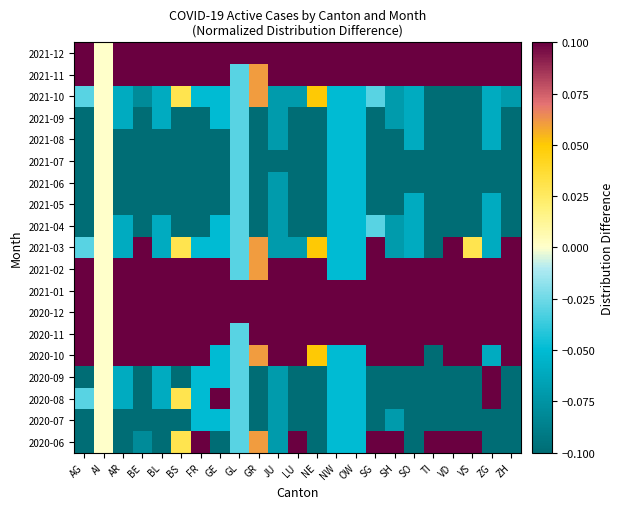

Reading left to right, list all the values displayed in this chart.

2020-06: AG=-0.1	AI=0.0	AR=-0.1	BE=-0.1	BL=-0.1	BS=0.0	FR=0.1	GE=-0.1	GL=-0.0	GR=0.1	JU=-0.1	LU=0.1	NE=-0.1	NW=-0.1	OW=-0.1	SG=0.1	SH=0.1	SO=-0.1	TI=0.1	VD=0.1	VS=0.1	ZG=-0.1	ZH=-0.1
2020-07: AG=-0.1	AI=0.0	AR=-0.1	BE=-0.1	BL=-0.1	BS=-0.1	FR=-0.1	GE=-0.1	GL=-0.0	GR=-0.1	JU=-0.1	LU=-0.1	NE=-0.1	NW=-0.1	OW=-0.1	SG=-0.1	SH=-0.1	SO=-0.1	TI=-0.1	VD=-0.1	VS=-0.1	ZG=-0.1	ZH=-0.1
2020-08: AG=-0.0	AI=0.0	AR=-0.1	BE=-0.1	BL=-0.1	BS=0.0	FR=-0.1	GE=0.1	GL=-0.0	GR=-0.1	JU=-0.1	LU=-0.1	NE=-0.1	NW=-0.1	OW=-0.1	SG=-0.1	SH=-0.1	SO=-0.1	TI=-0.1	VD=-0.1	VS=-0.1	ZG=0.1	ZH=-0.1
2020-09: AG=-0.1	AI=0.0	AR=-0.1	BE=-0.1	BL=-0.1	BS=-0.1	FR=-0.1	GE=-0.1	GL=-0.0	GR=-0.1	JU=-0.1	LU=-0.1	NE=-0.1	NW=-0.1	OW=-0.1	SG=-0.1	SH=-0.1	SO=-0.1	TI=-0.1	VD=-0.1	VS=-0.1	ZG=0.1	ZH=-0.1
2020-10: AG=0.1	AI=0.0	AR=0.1	BE=0.1	BL=0.1	BS=0.1	FR=0.1	GE=-0.1	GL=-0.0	GR=0.1	JU=0.1	LU=0.1	NE=0.1	NW=-0.1	OW=-0.1	SG=0.1	SH=0.1	SO=0.1	TI=-0.1	VD=0.1	VS=0.1	ZG=-0.1	ZH=0.1
2020-11: AG=0.1	AI=0.0	AR=0.1	BE=0.1	BL=0.1	BS=0.1	FR=0.1	GE=0.1	GL=-0.0	GR=0.1	JU=0.1	LU=0.1	NE=0.1	NW=0.1	OW=0.1	SG=0.1	SH=0.1	SO=0.1	TI=0.1	VD=0.1	VS=0.1	ZG=0.1	ZH=0.1
2020-12: AG=0.1	AI=0.0	AR=0.1	BE=0.1	BL=0.1	BS=0.1	FR=0.1	GE=0.1	GL=0.1	GR=0.1	JU=0.1	LU=0.1	NE=0.1	NW=0.1	OW=0.1	SG=0.1	SH=0.1	SO=0.1	TI=0.1	VD=0.1	VS=0.1	ZG=0.1	ZH=0.1
2021-01: AG=0.1	AI=0.0	AR=0.1	BE=0.1	BL=0.1	BS=0.1	FR=0.1	GE=0.1	GL=0.1	GR=0.1	JU=0.1	LU=0.1	NE=0.1	NW=0.1	OW=0.1	SG=0.1	SH=0.1	SO=0.1	TI=0.1	VD=0.1	VS=0.1	ZG=0.1	ZH=0.1
2021-02: AG=0.1	AI=0.0	AR=0.1	BE=0.1	BL=0.1	BS=0.1	FR=0.1	GE=0.1	GL=-0.0	GR=0.1	JU=0.1	LU=0.1	NE=0.1	NW=-0.1	OW=-0.1	SG=0.1	SH=0.1	SO=0.1	TI=0.1	VD=0.1	VS=0.1	ZG=0.1	ZH=0.1
2021-03: AG=-0.0	AI=0.0	AR=-0.1	BE=0.1	BL=-0.1	BS=0.0	FR=-0.1	GE=-0.1	GL=-0.0	GR=0.1	JU=-0.1	LU=-0.1	NE=0.1	NW=-0.1	OW=-0.1	SG=0.1	SH=-0.1	SO=-0.1	TI=-0.1	VD=0.1	VS=0.0	ZG=-0.1	ZH=0.1
2021-04: AG=-0.1	AI=0.0	AR=-0.1	BE=-0.1	BL=-0.1	BS=-0.1	FR=-0.1	GE=-0.1	GL=-0.0	GR=-0.1	JU=-0.1	LU=-0.1	NE=-0.1	NW=-0.1	OW=-0.1	SG=-0.0	SH=-0.1	SO=-0.1	TI=-0.1	VD=-0.1	VS=-0.1	ZG=-0.1	ZH=-0.1
2021-05: AG=-0.1	AI=0.0	AR=-0.1	BE=-0.1	BL=-0.1	BS=-0.1	FR=-0.1	GE=-0.1	GL=-0.0	GR=-0.1	JU=-0.1	LU=-0.1	NE=-0.1	NW=-0.1	OW=-0.1	SG=-0.1	SH=-0.1	SO=-0.1	TI=-0.1	VD=-0.1	VS=-0.1	ZG=-0.1	ZH=-0.1
2021-06: AG=-0.1	AI=0.0	AR=-0.1	BE=-0.1	BL=-0.1	BS=-0.1	FR=-0.1	GE=-0.1	GL=-0.0	GR=-0.1	JU=-0.1	LU=-0.1	NE=-0.1	NW=-0.1	OW=-0.1	SG=-0.1	SH=-0.1	SO=-0.1	TI=-0.1	VD=-0.1	VS=-0.1	ZG=-0.1	ZH=-0.1
2021-07: AG=-0.1	AI=0.0	AR=-0.1	BE=-0.1	BL=-0.1	BS=-0.1	FR=-0.1	GE=-0.1	GL=-0.0	GR=-0.1	JU=-0.1	LU=-0.1	NE=-0.1	NW=-0.1	OW=-0.1	SG=-0.1	SH=-0.1	SO=-0.1	TI=-0.1	VD=-0.1	VS=-0.1	ZG=-0.1	ZH=-0.1
2021-08: AG=-0.1	AI=0.0	AR=-0.1	BE=-0.1	BL=-0.1	BS=-0.1	FR=-0.1	GE=-0.1	GL=-0.0	GR=-0.1	JU=-0.1	LU=-0.1	NE=-0.1	NW=-0.1	OW=-0.1	SG=-0.1	SH=-0.1	SO=-0.1	TI=-0.1	VD=-0.1	VS=-0.1	ZG=-0.1	ZH=-0.1
2021-09: AG=-0.1	AI=0.0	AR=-0.1	BE=-0.1	BL=-0.1	BS=-0.1	FR=-0.1	GE=-0.1	GL=-0.0	GR=-0.1	JU=-0.1	LU=-0.1	NE=-0.1	NW=-0.1	OW=-0.1	SG=-0.1	SH=-0.1	SO=-0.1	TI=-0.1	VD=-0.1	VS=-0.1	ZG=-0.1	ZH=-0.1
2021-10: AG=-0.0	AI=0.0	AR=-0.1	BE=-0.1	BL=-0.1	BS=0.0	FR=-0.1	GE=-0.1	GL=-0.0	GR=0.1	JU=-0.1	LU=-0.1	NE=0.1	NW=-0.1	OW=-0.1	SG=-0.0	SH=-0.1	SO=-0.1	TI=-0.1	VD=-0.1	VS=-0.1	ZG=-0.1	ZH=-0.1
2021-11: AG=0.1	AI=0.0	AR=0.1	BE=0.1	BL=0.1	BS=0.1	FR=0.1	GE=0.1	GL=-0.0	GR=0.1	JU=0.1	LU=0.1	NE=0.1	NW=0.1	OW=0.1	SG=0.1	SH=0.1	SO=0.1	TI=0.1	VD=0.1	VS=0.1	ZG=0.1	ZH=0.1
2021-12: AG=0.1	AI=0.0	AR=0.1	BE=0.1	BL=0.1	BS=0.1	FR=0.1	GE=0.1	GL=0.1	GR=0.1	JU=0.1	LU=0.1	NE=0.1	NW=0.1	OW=0.1	SG=0.1	SH=0.1	SO=0.1	TI=0.1	VD=0.1	VS=0.1	ZG=0.1	ZH=0.1